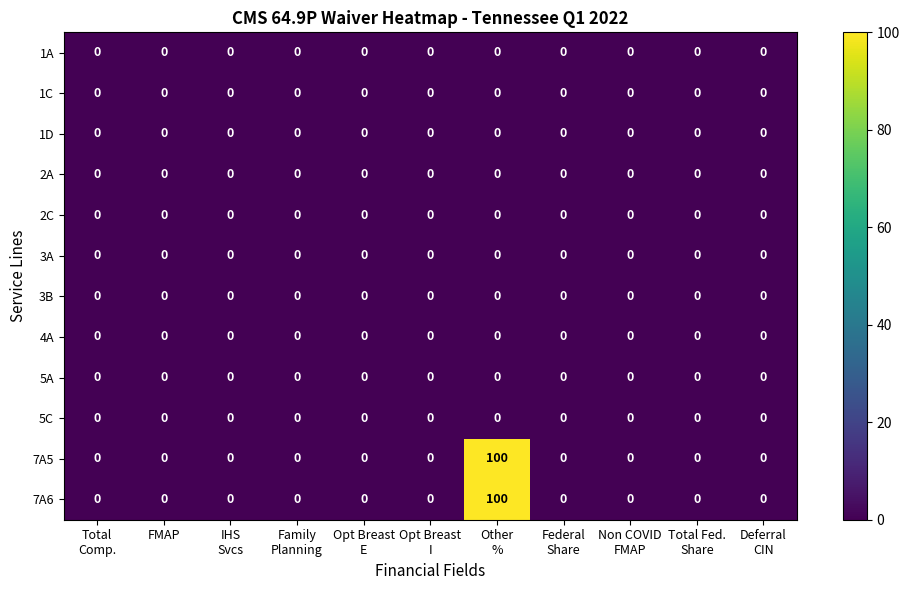

What is the maximum value shown in the chart?

100